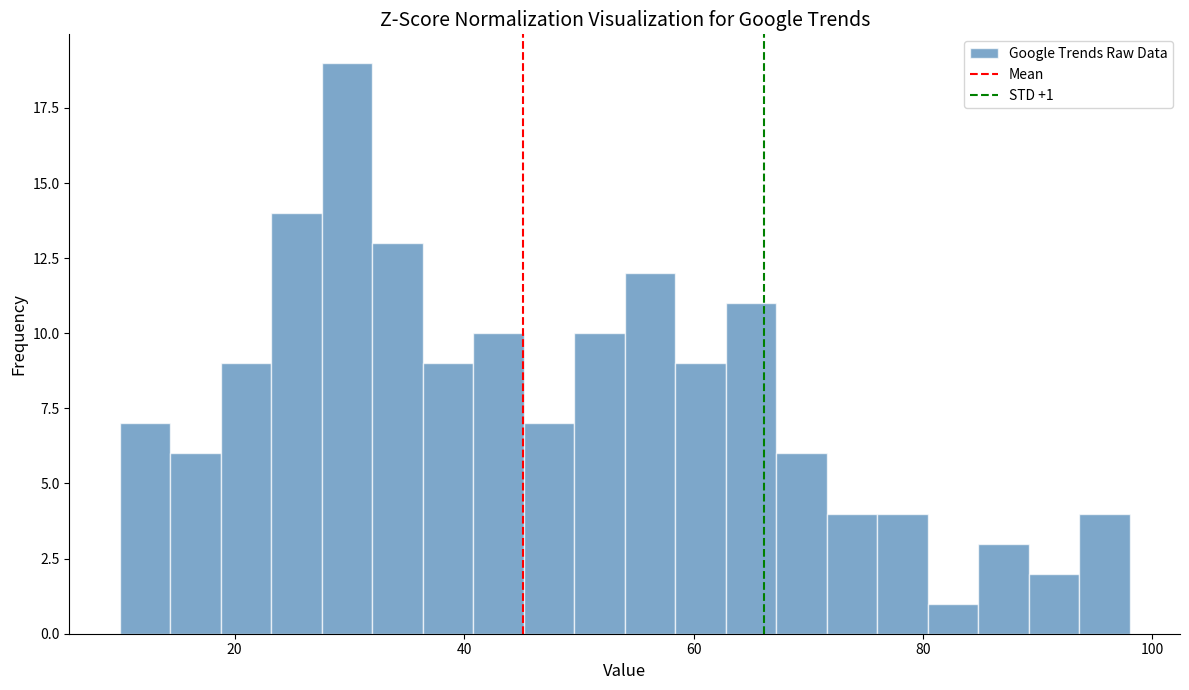

Read against the x-axis, roughly where is the centre of the tallest bar?

30